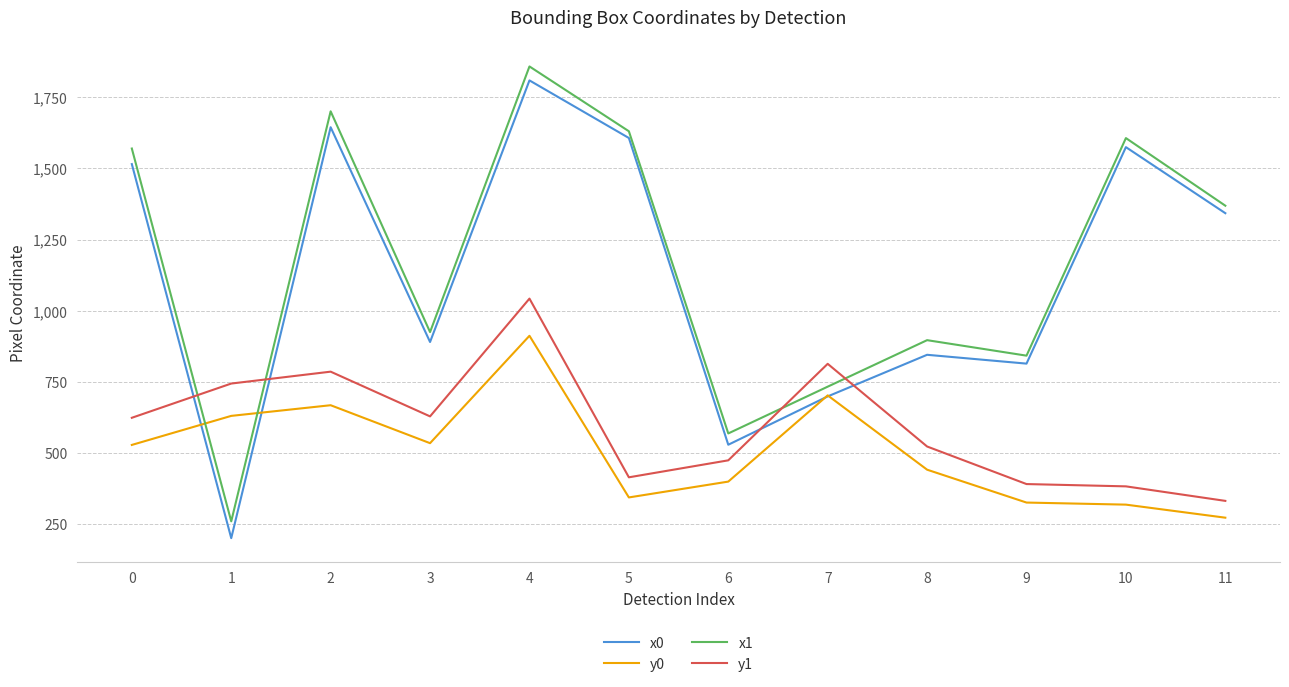

Is the value of y0 at 4 greater than the value of x1 at 11?

No